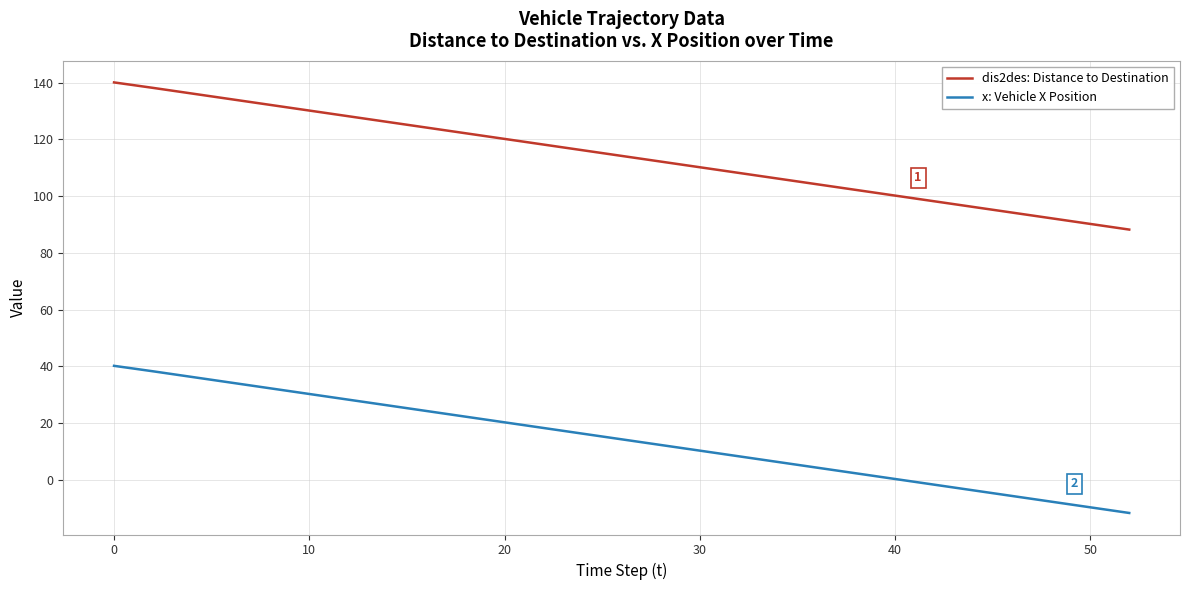

Rank the series by their maximum value, from lowest to highest.

x: Vehicle X Position, dis2des: Distance to Destination